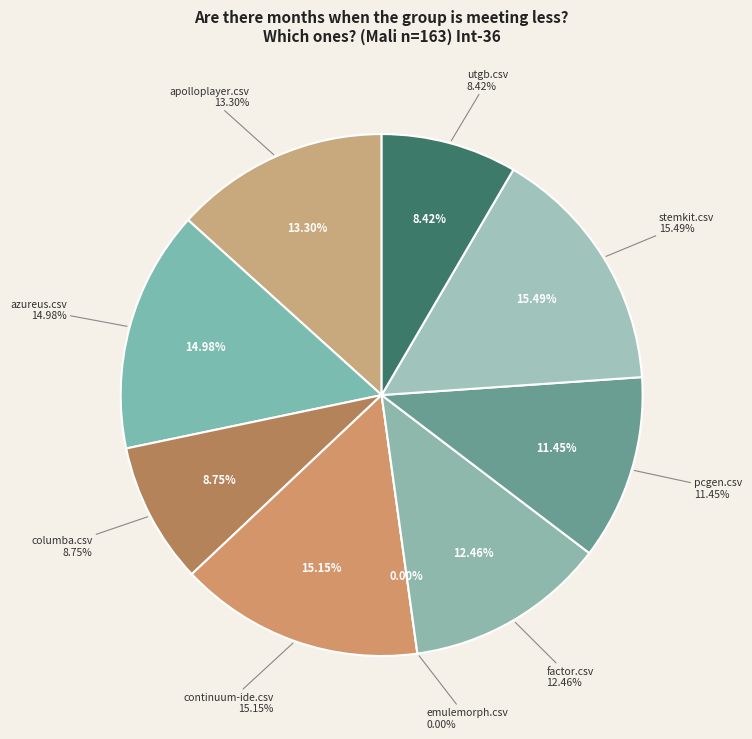

Does continuum-ide.csv represent more than half of the total?

No